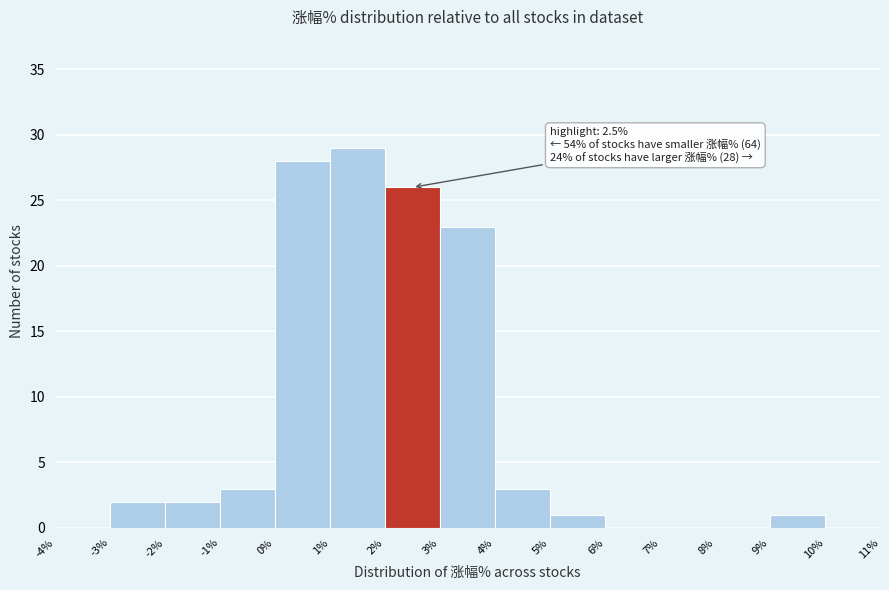

Which range on the x-axis has the tallest bar?

1% to 2%